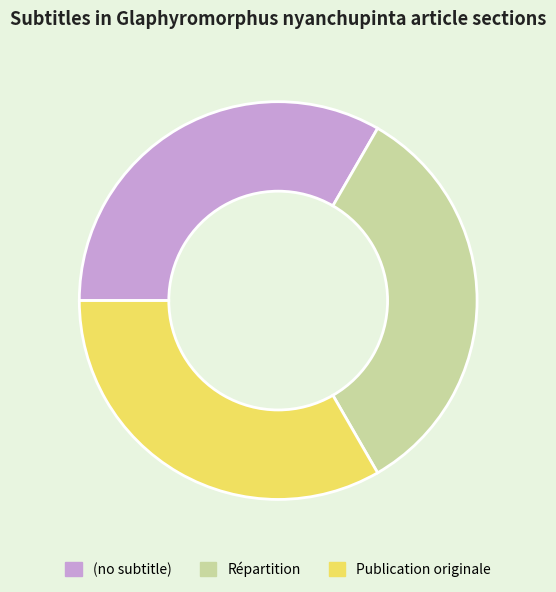

Is it true that Répartition is 42% of the pie?

False